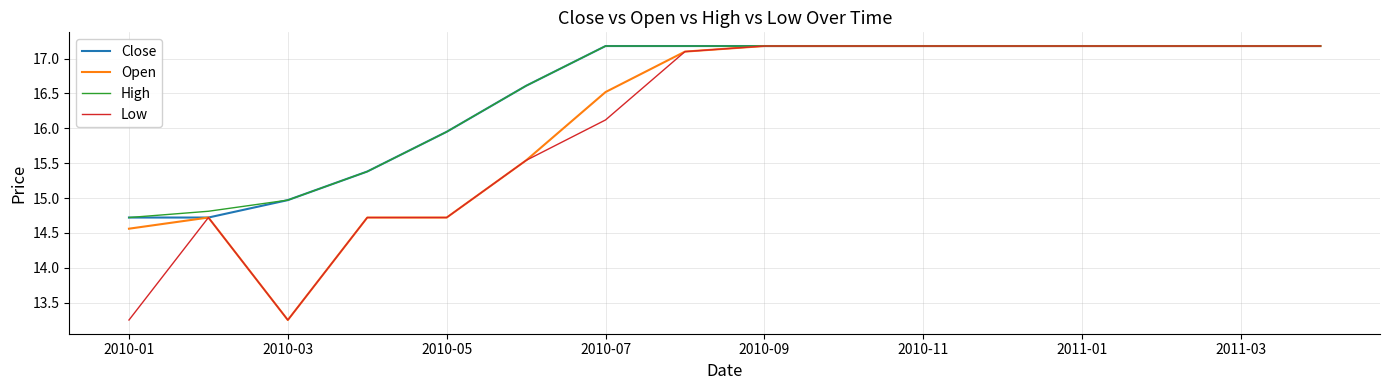

What is the lowest value of the High series?

14.7